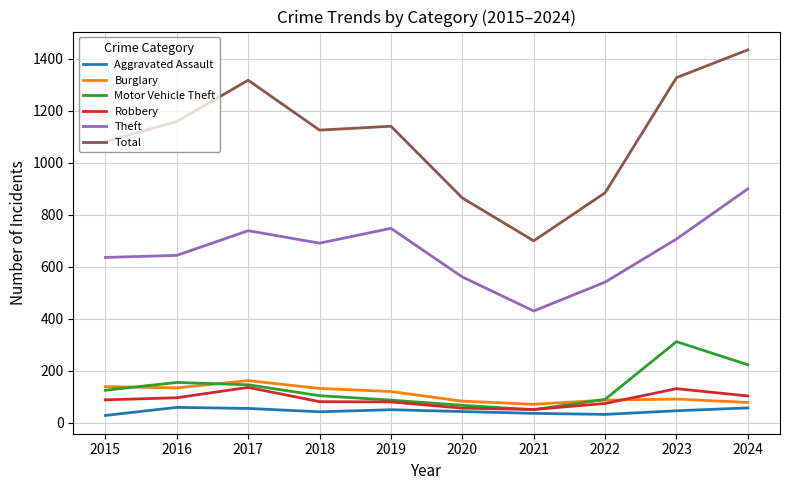

Which series has the widest spread of values?

Total